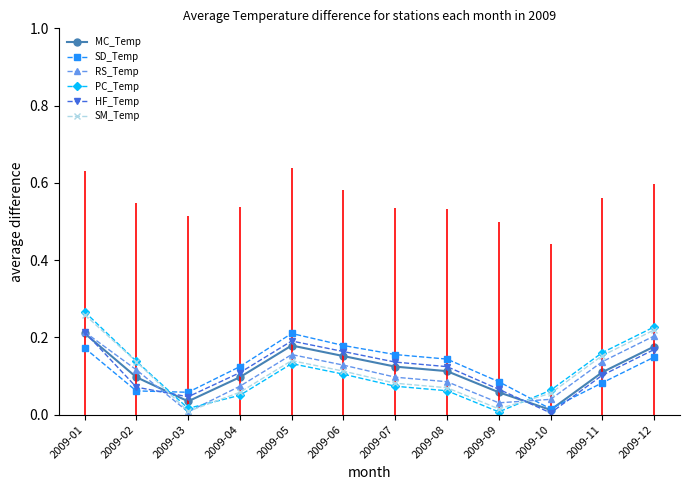

Between which two adjacent categories do PC_Temp and SD_Temp first intersect?

2009-02 and 2009-03